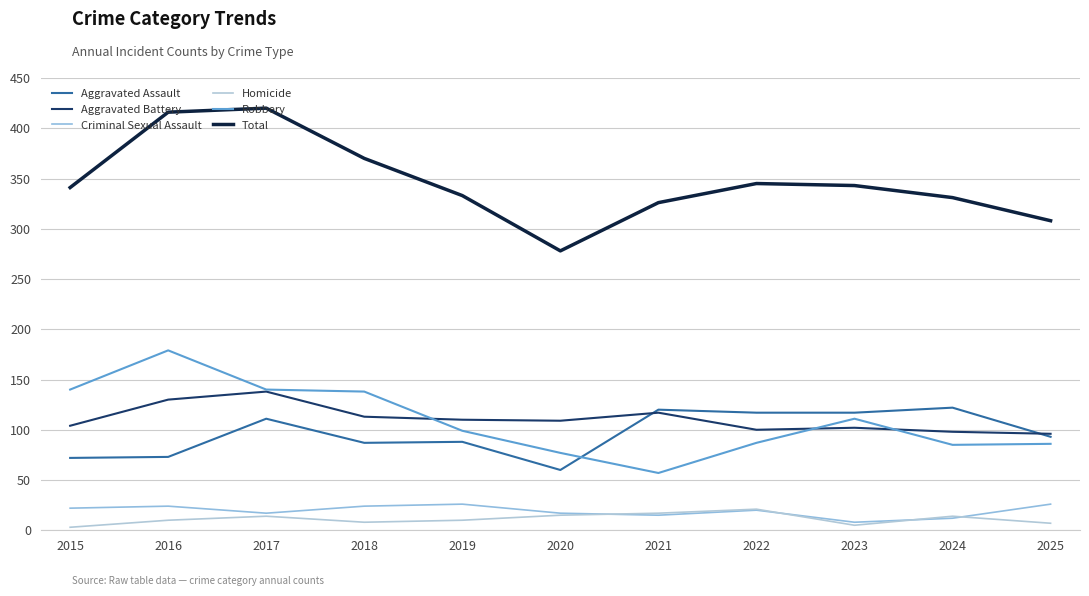

Between which two adjacent categories do Aggravated Battery and Robbery first intersect?

2018 and 2019